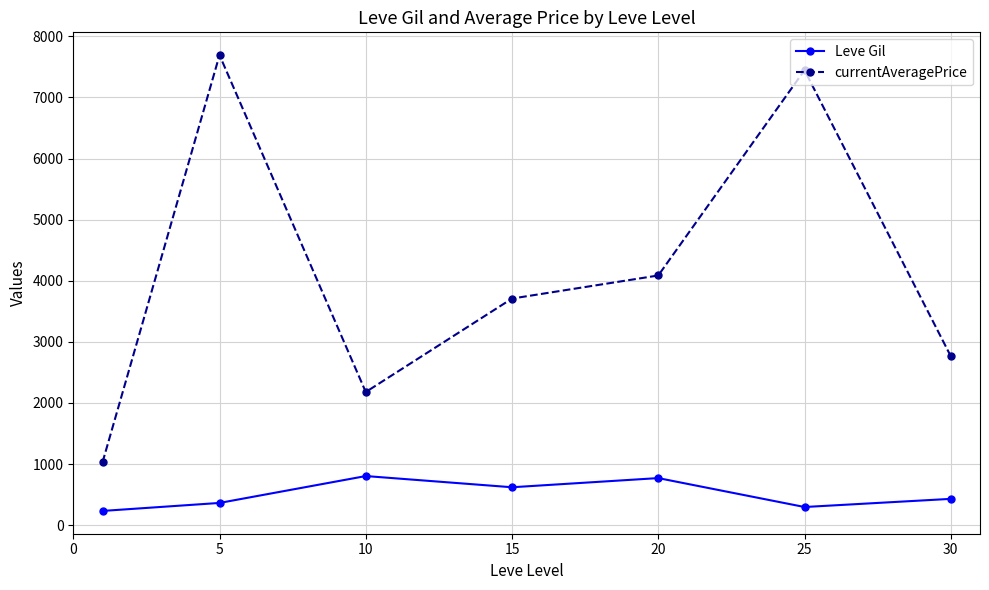

Reading right to left, transcribe all the data shown in this chart.

Leve Gil: 430.0	296.7	770.0	620.0	803.3	363.3	232.5
currentAveragePrice: 2765.5	7445.6	4086.1	3708.3	2178.7	7692.5	1028.4